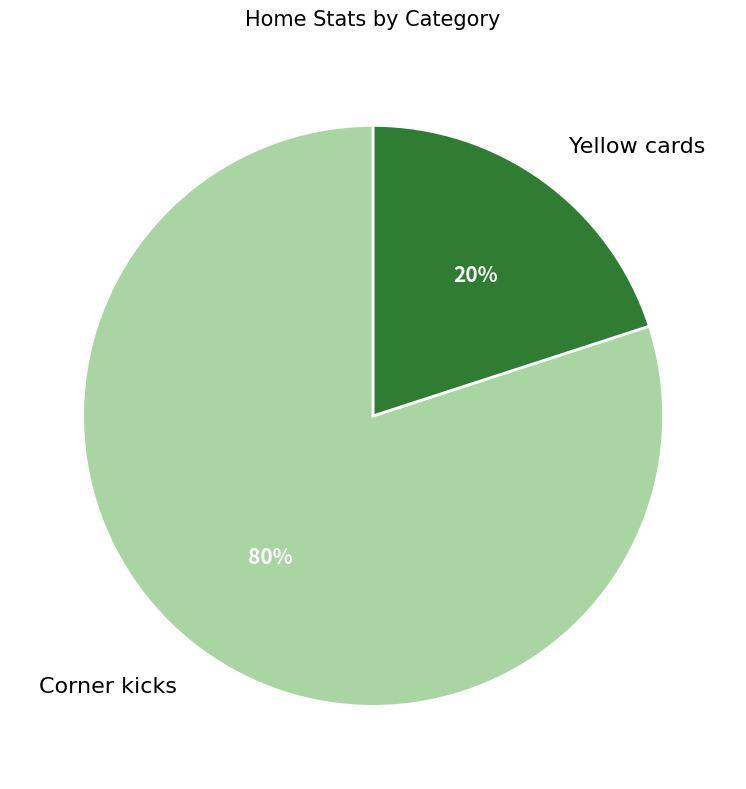

Which category has the smallest portion of the pie?

Yellow cards